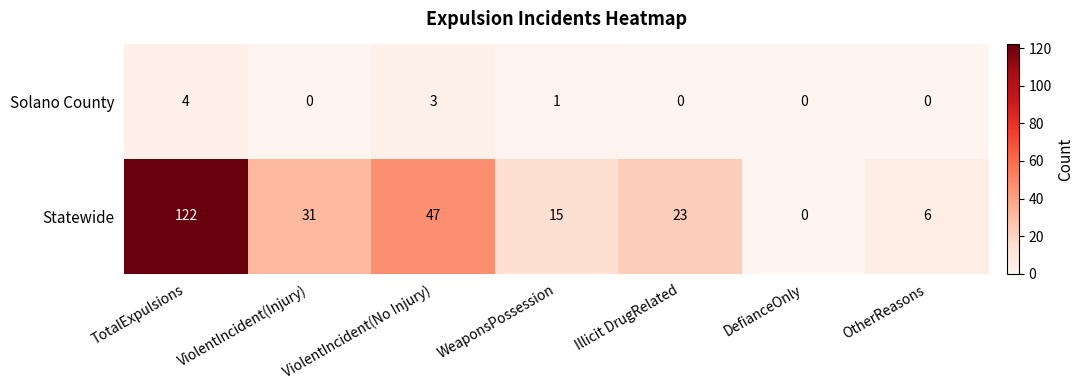

Where does the Statewide series first go above 23?

TotalExpulsions